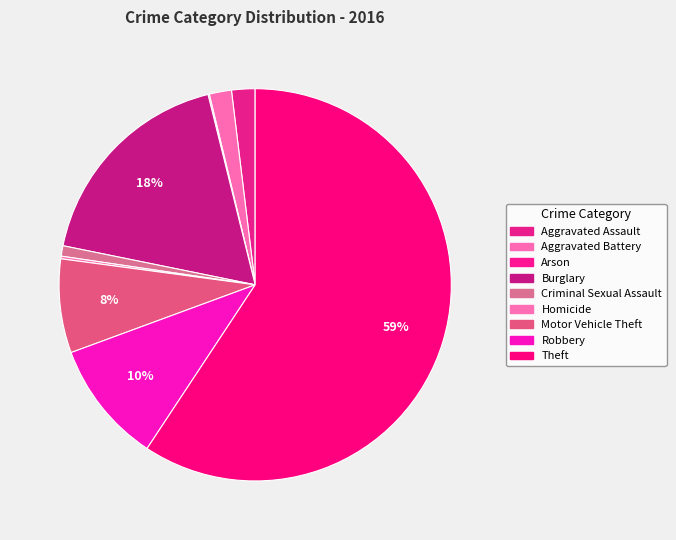

To the nearest percent, what portion does Criminal Sexual Assault represent?

1%